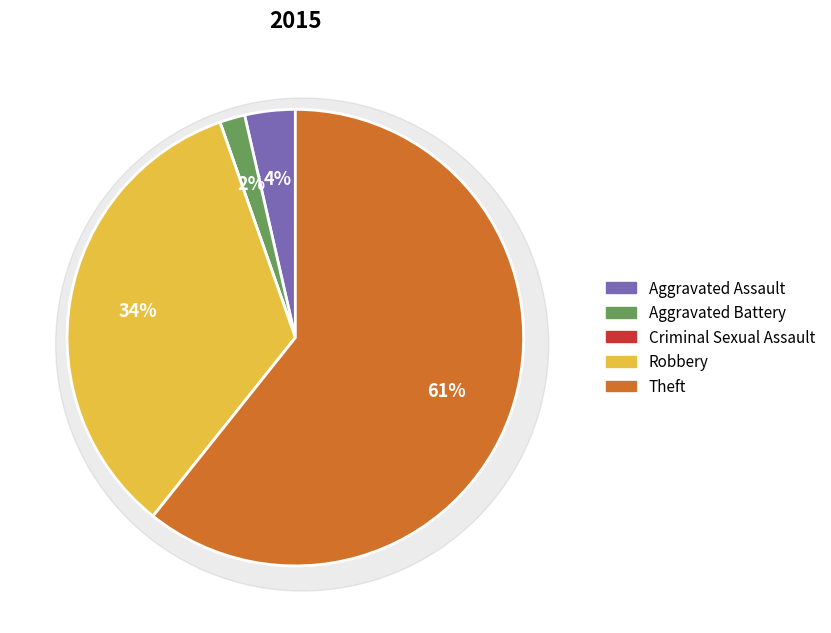

Which has a higher value, Criminal Sexual Assault or Aggravated Battery?

Aggravated Battery